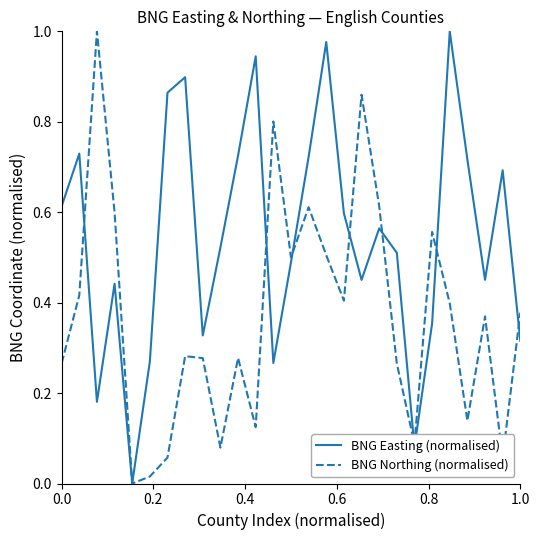

How many lines are shown in the chart?

2